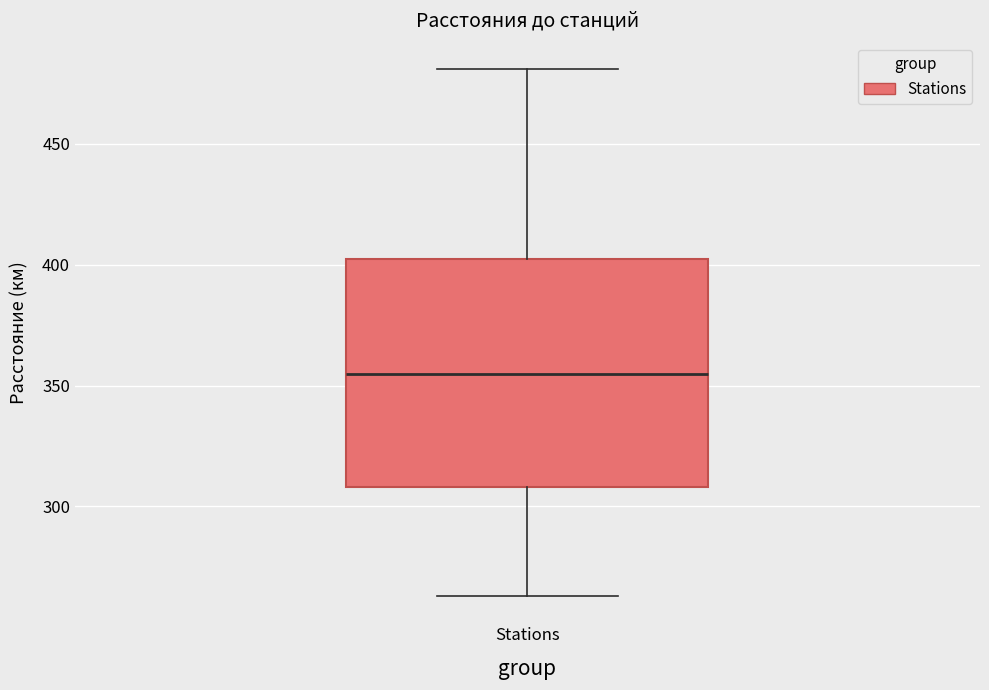

Where does the lower whisker of the box for Stations end on the y-axis? The values are not printed on the chart, so give them approximately, as read against the axis.

265